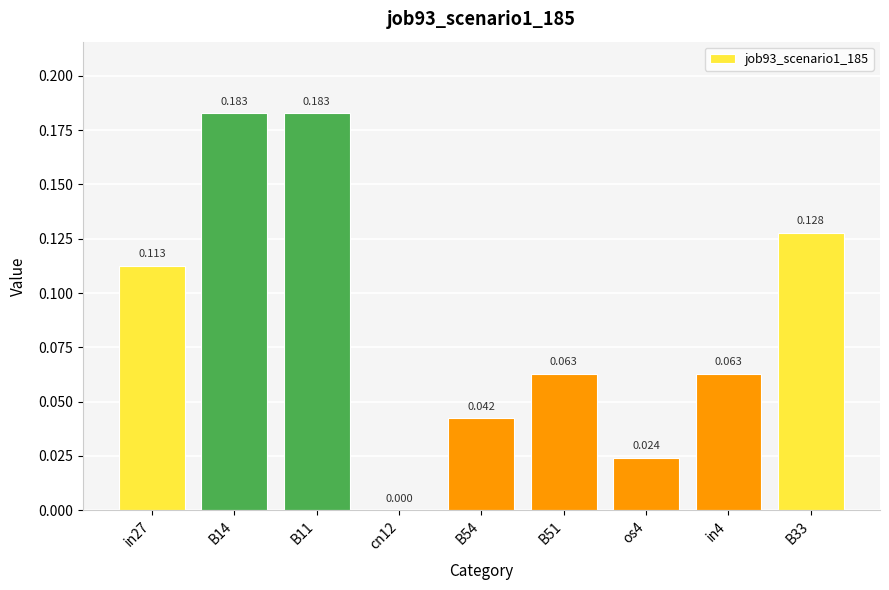

How many data points does each series have?

9